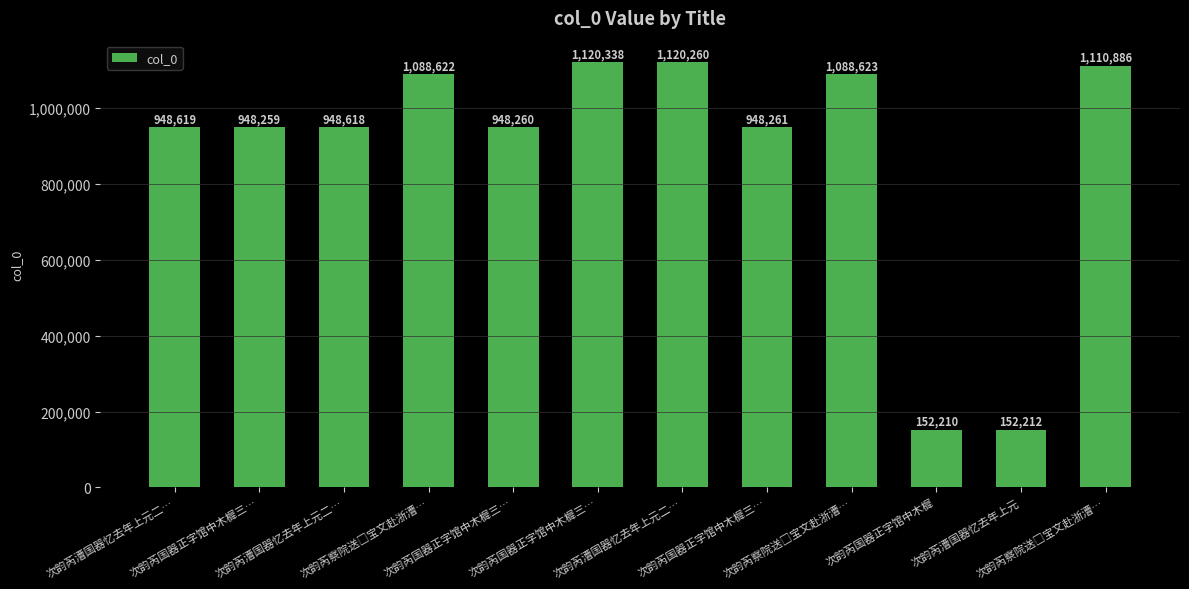

Reading left to right, transcribe all the data shown in this chart.

948619	948259	948618	1088622	948260	1120338	1120260	948261	1088623	152210	152212	1110886